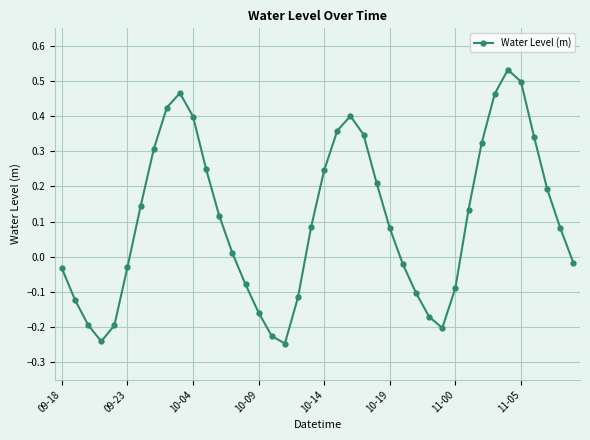

What is the sum of all values?

4.2